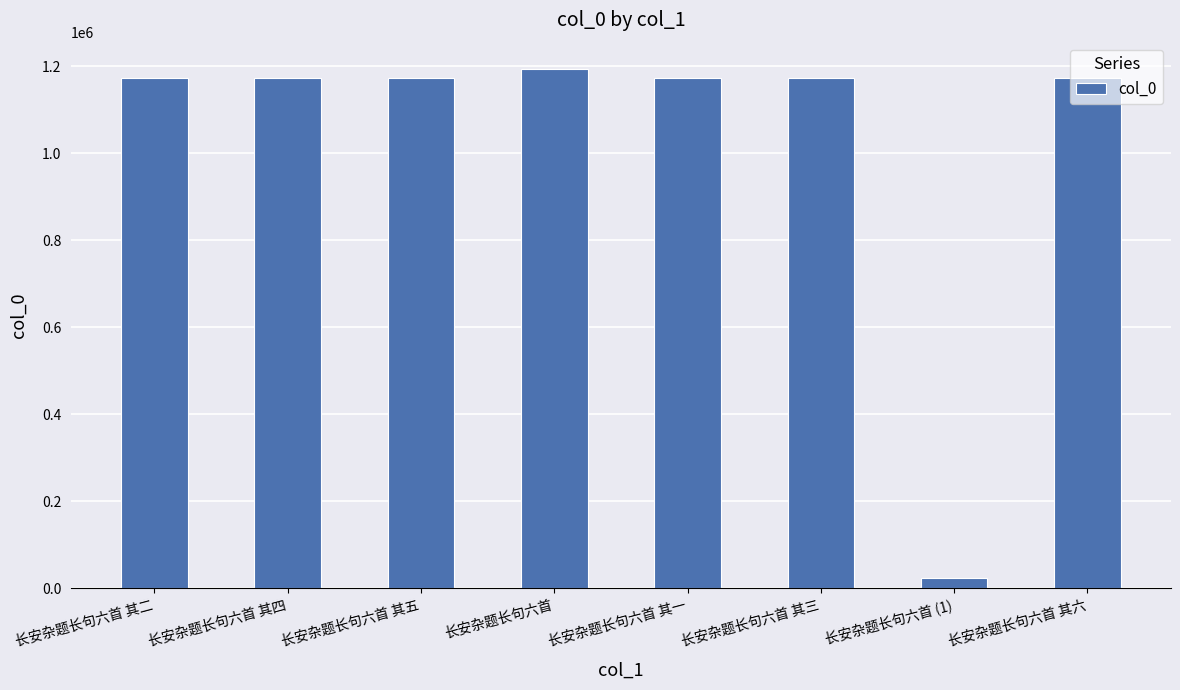

What is the label of the 2nd bar from the right?

长安杂题长句六首 (1)